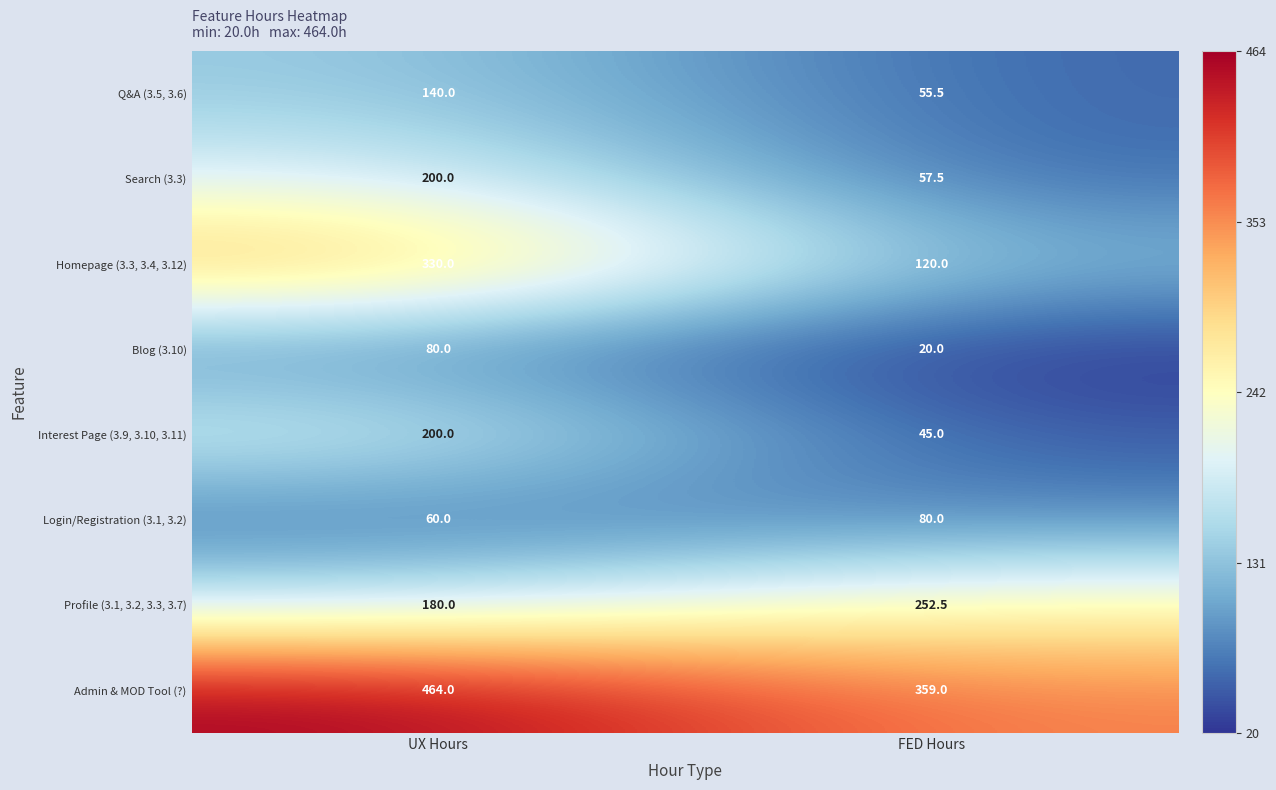

Which label corresponds to the largest value in the chart?

UX Hours